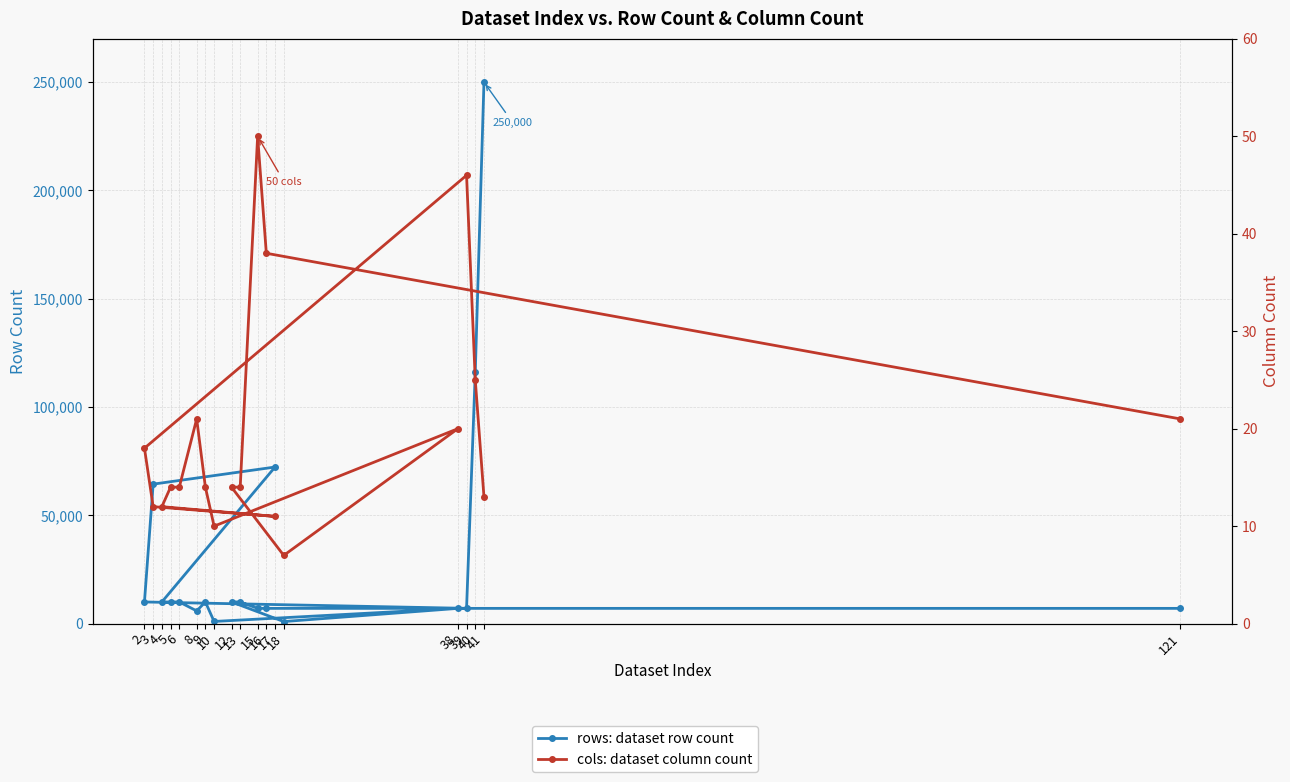

Which series has the largest total across all categories?

rows: dataset row count